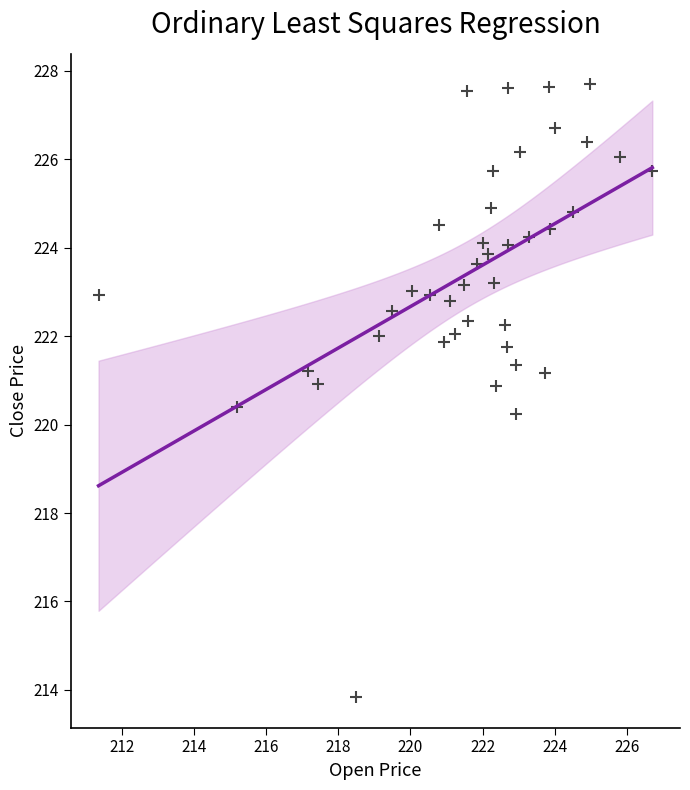

What is the range of X values (max minus min)?

15.4